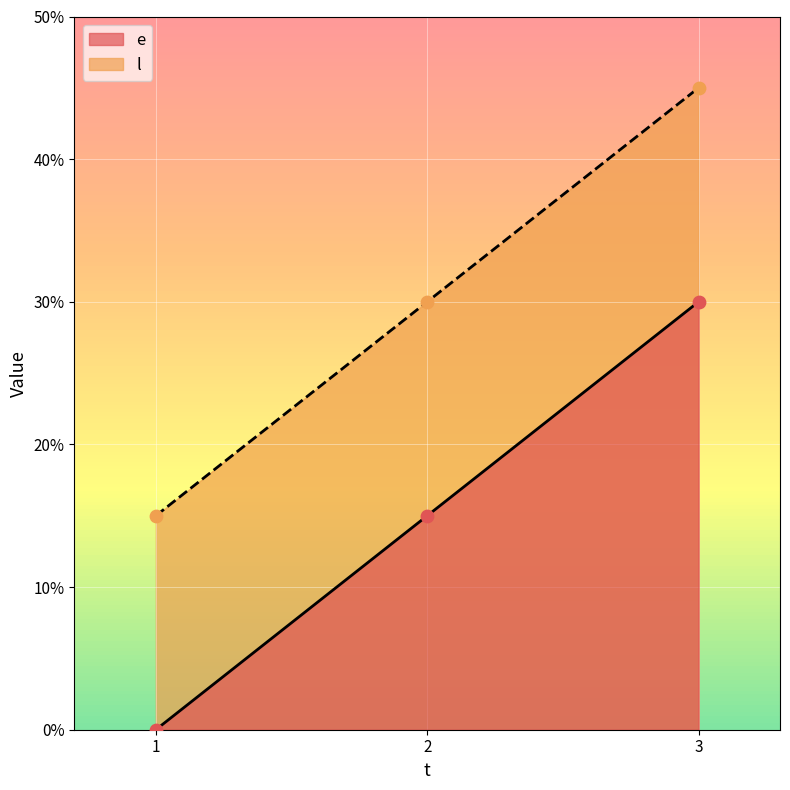

Which series contains the lowest Y value?

e